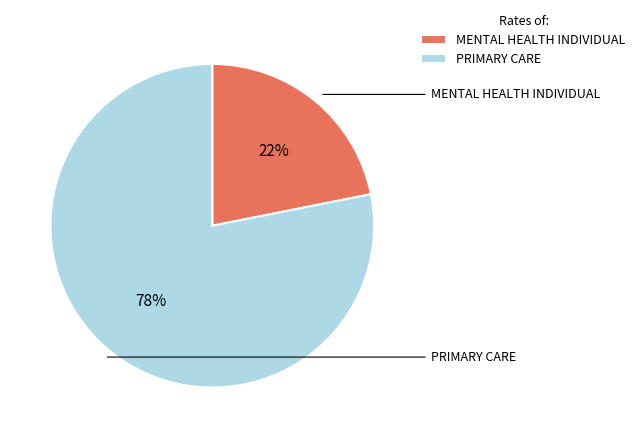

To the nearest percent, what portion does MENTAL HEALTH INDIVIDUAL represent?

22%